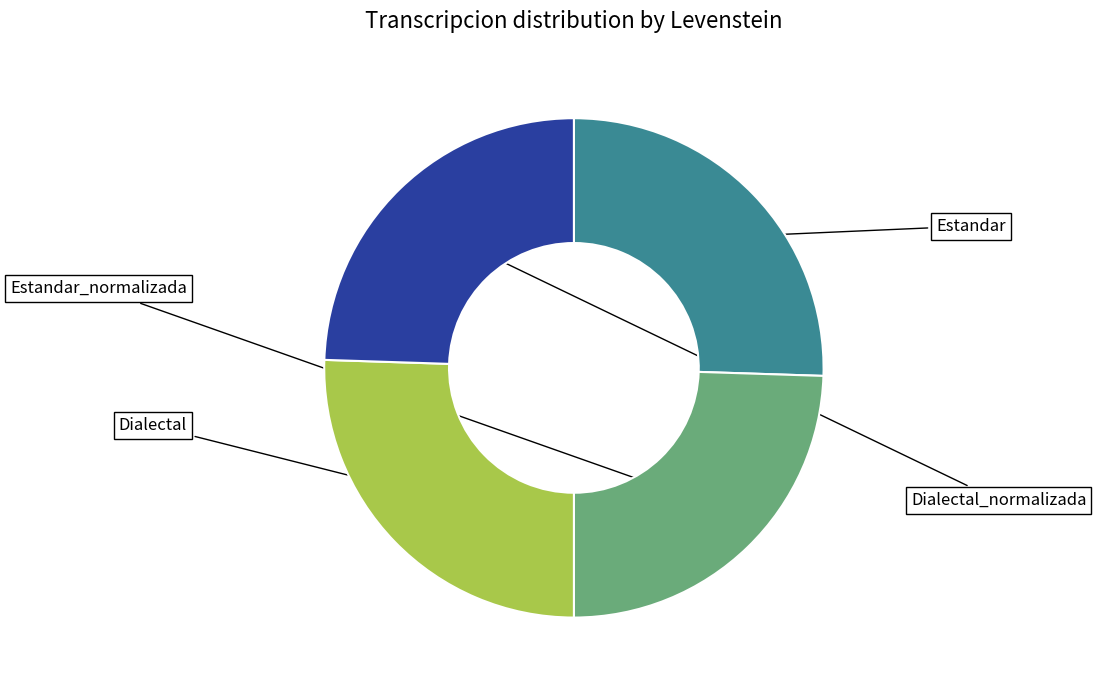

What is the total percentage of Dialectal_normalizada and Dialectal?

50.0%